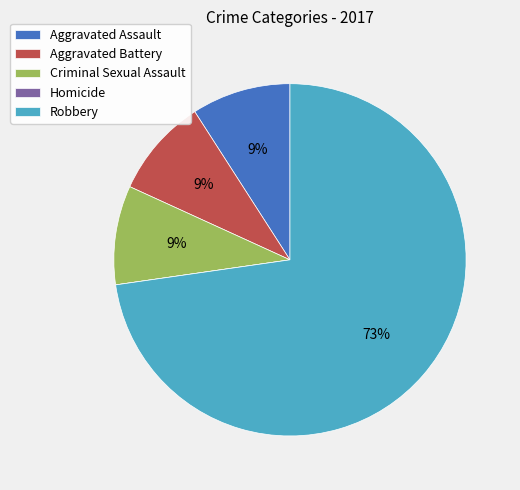

To the nearest percent, what is the average slice percentage?

20%